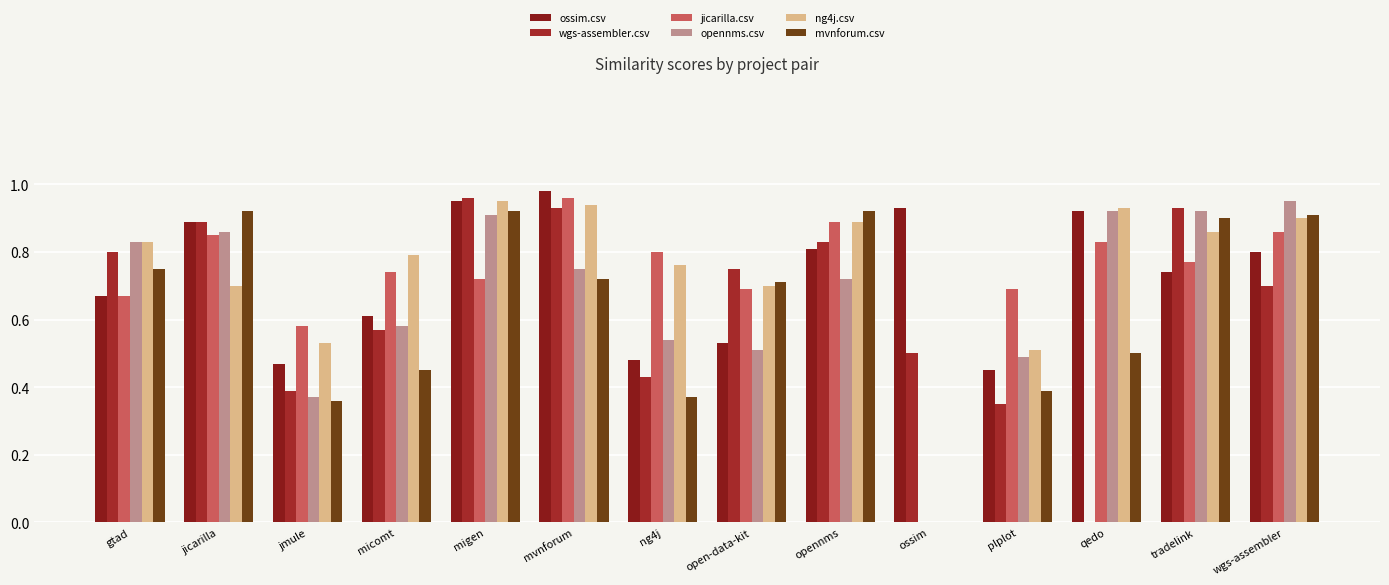

Count the number of data series in this chart.

6